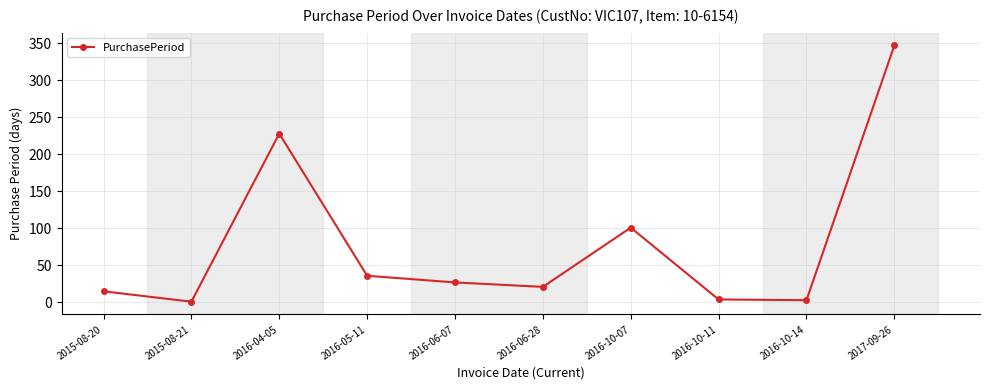

Which label corresponds to the largest value in the chart?

2017-09-26